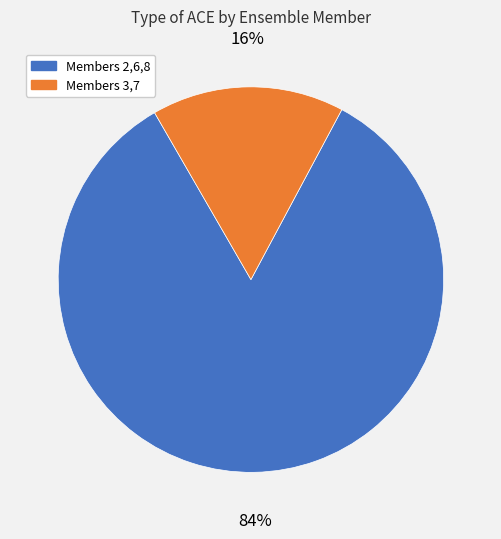

Is there any slice that represents more than half of the pie?

Yes